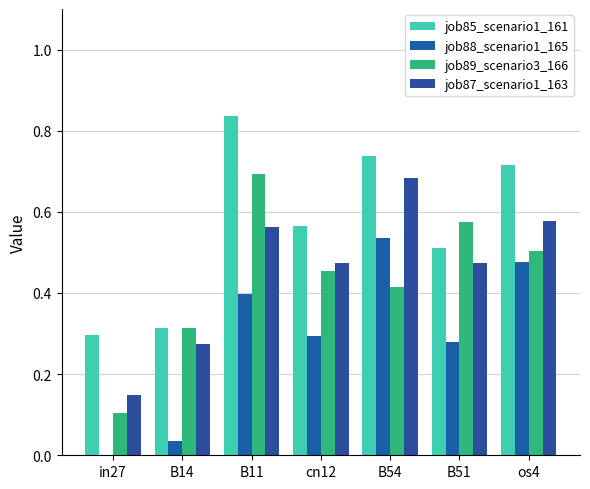

Is it true that job89_scenario3_166 equals 0.4 at B54?

True